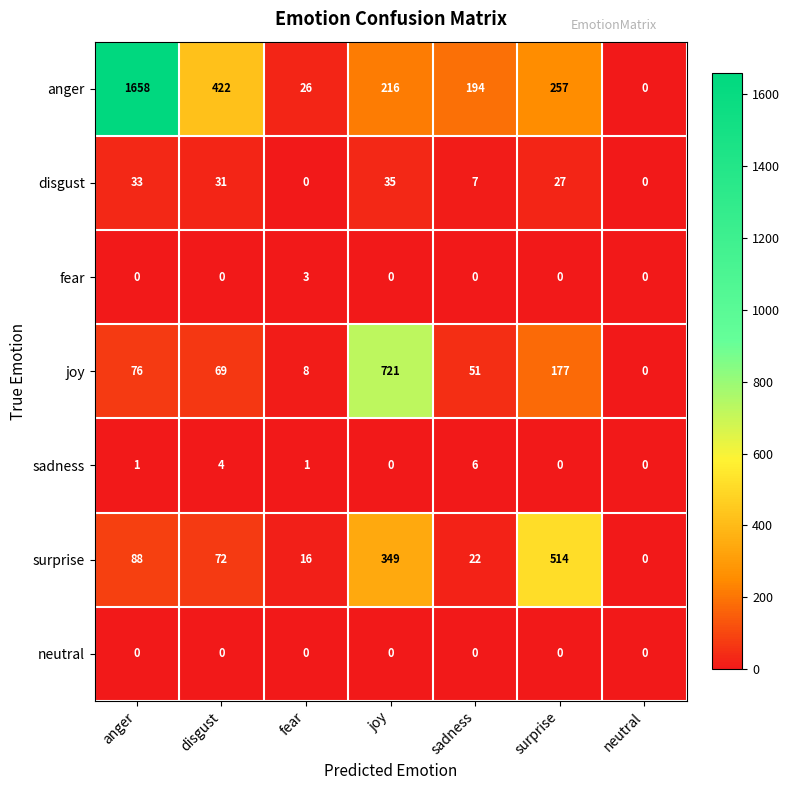

How many data points in sadness are less than 1?

3